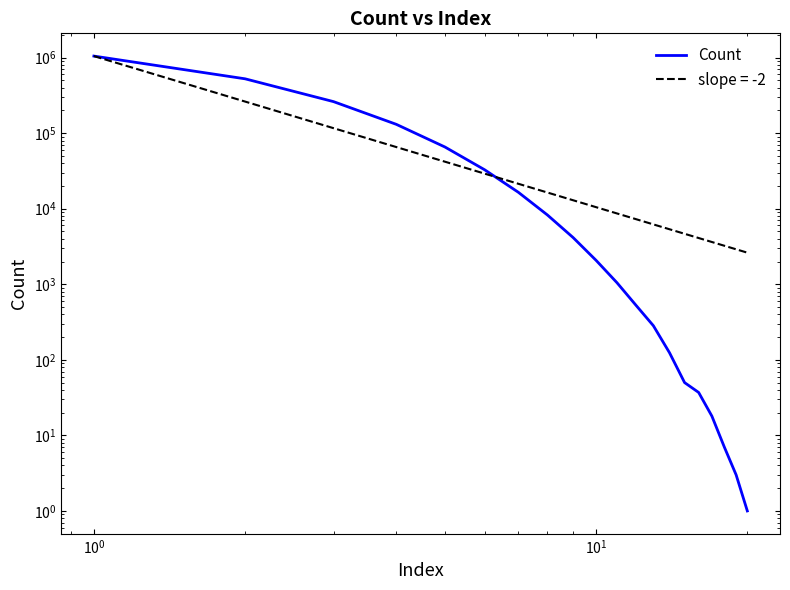

What is the value of the 6th point from the left?

32747